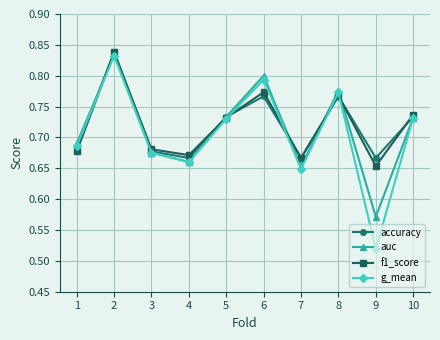

How many lines are shown in the chart?

4